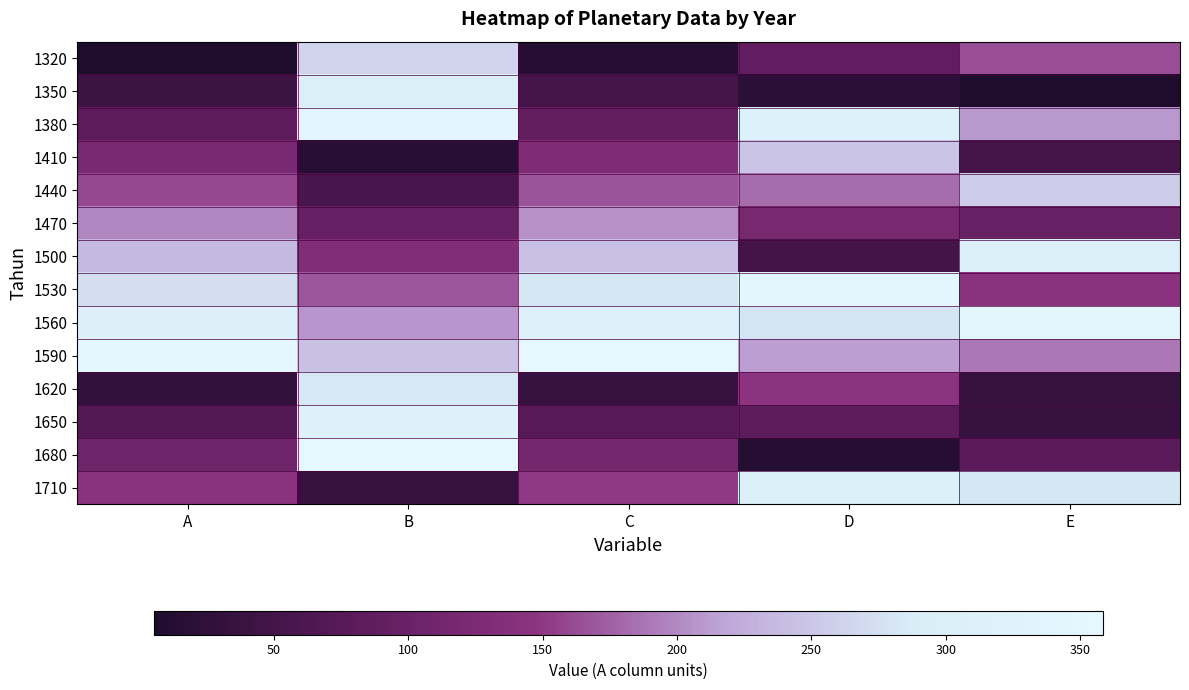

Reading right to left, list all the values displayed in this chart.

1320: E=163.5	D=87.8	C=14.1	B=264.0	A=5.4
1350: E=6.5	D=21.7	C=52.4	B=301.9	A=43.8
1380: E=209.4	D=315.6	C=90.6	B=339.8	A=82.2
1410: E=52.4	D=249.4	C=128.9	B=17.6	A=120.7
1440: E=255.4	D=183.3	C=167.2	B=55.5	A=159.1
1470: E=98.3	D=117.2	C=205.5	B=93.4	A=197.5
1500: E=301.3	D=51.1	C=243.7	B=131.3	A=235.9
1530: E=144.3	D=345.0	C=282.0	B=169.2	A=274.3
1560: E=347.2	D=278.9	C=320.3	B=207.1	A=312.3
1590: E=190.2	D=212.8	C=358.6	B=245.0	A=351.2
1620: E=33.2	D=146.7	C=36.8	B=282.9	A=29.6
1650: E=36.1	D=80.6	C=75.1	B=320.7	A=68.0
1680: E=79.1	D=14.5	C=113.4	B=358.6	A=105.4
1710: E=282.1	D=308.1	C=151.7	B=36.5	A=144.8